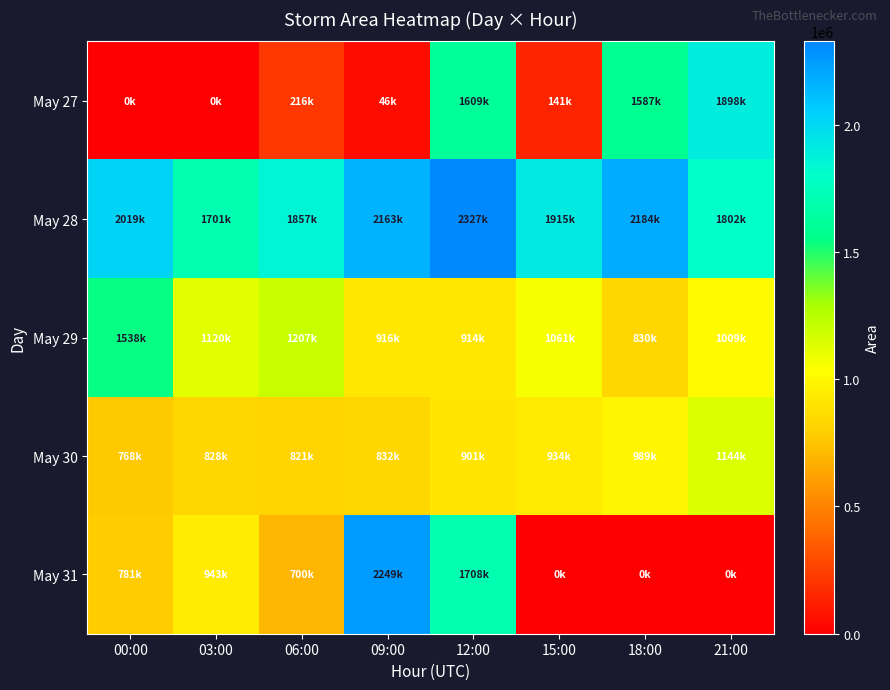

At 21:00, list the series in order from smallest to largest.

May 31, May 29, May 30, May 28, May 27